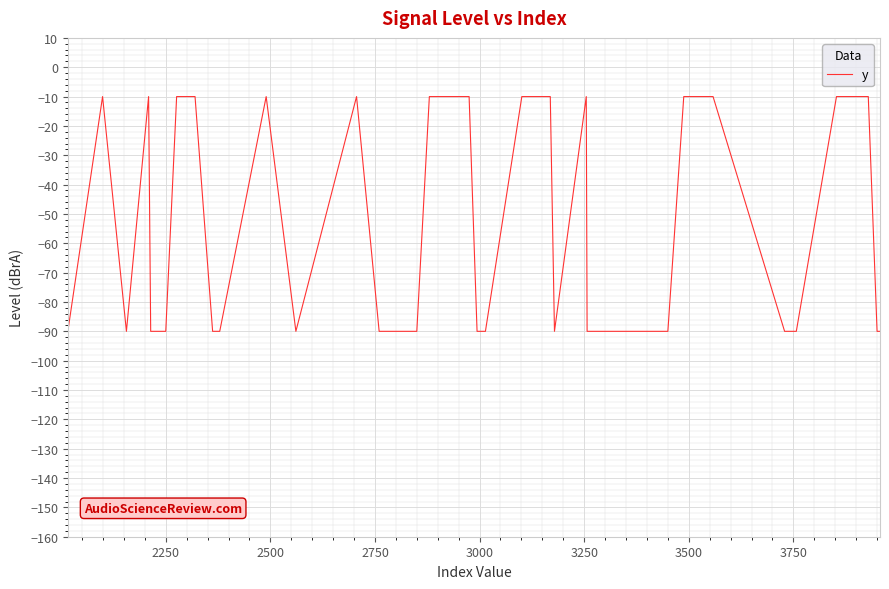

What is the smallest value displayed?

-90